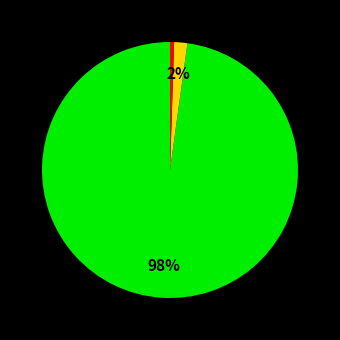

Is there any slice that represents more than half of the pie?

Yes